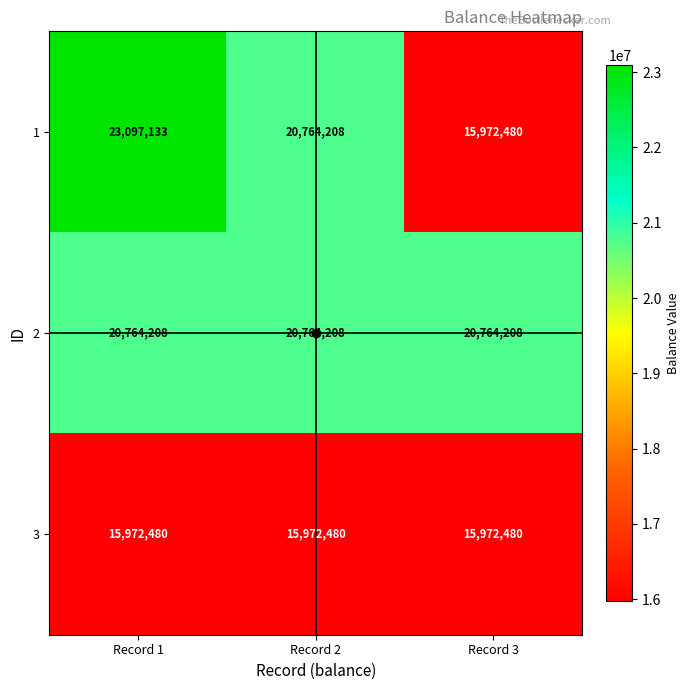

What is the smallest value displayed?

15972480